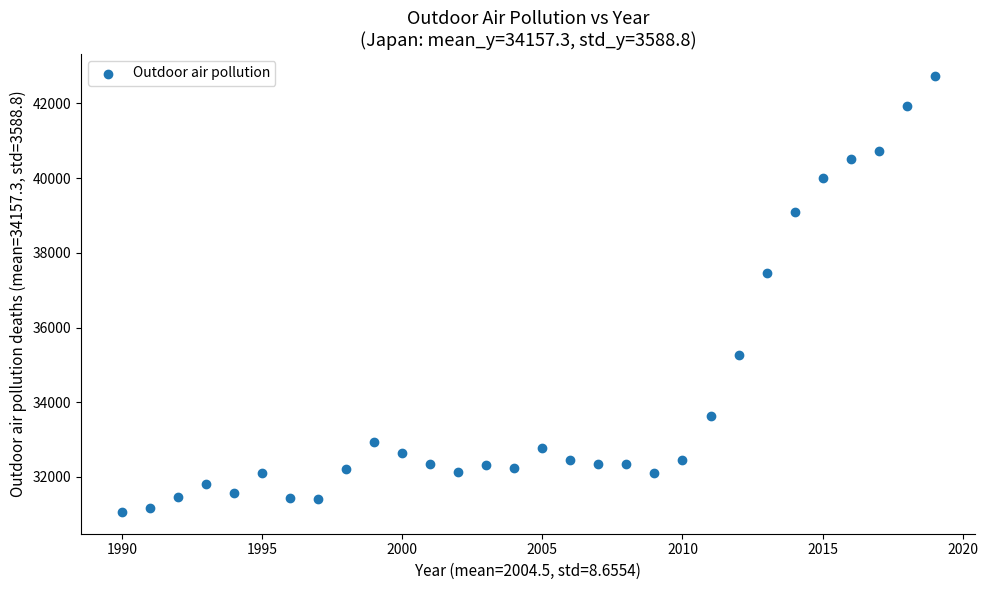

What Y value in the scatter plot is closest to 36902?

37463